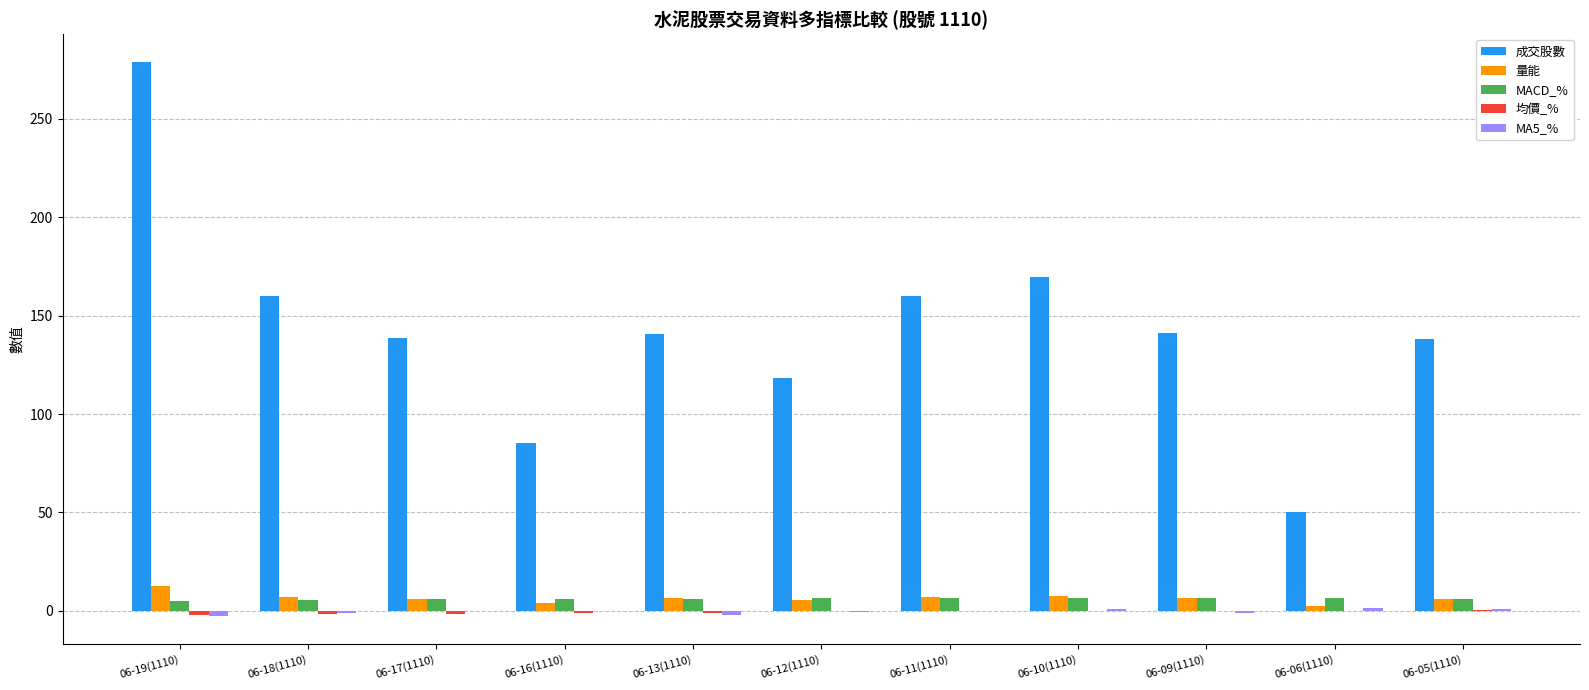

At which category is the sum across all series the highest?

06-19(1110)